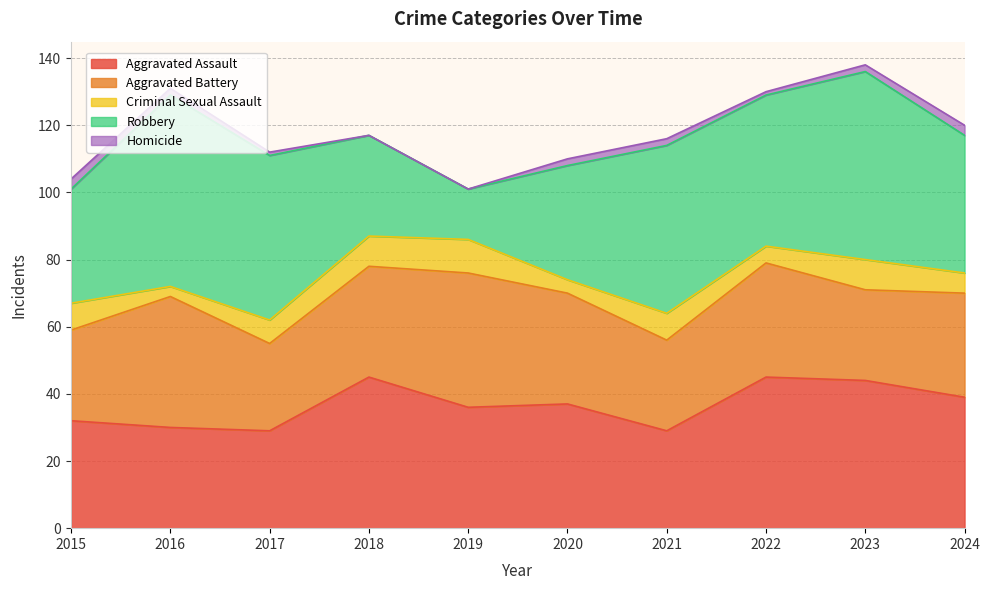

What is the difference between the second highest and minimum values in the Aggravated Battery series?

13